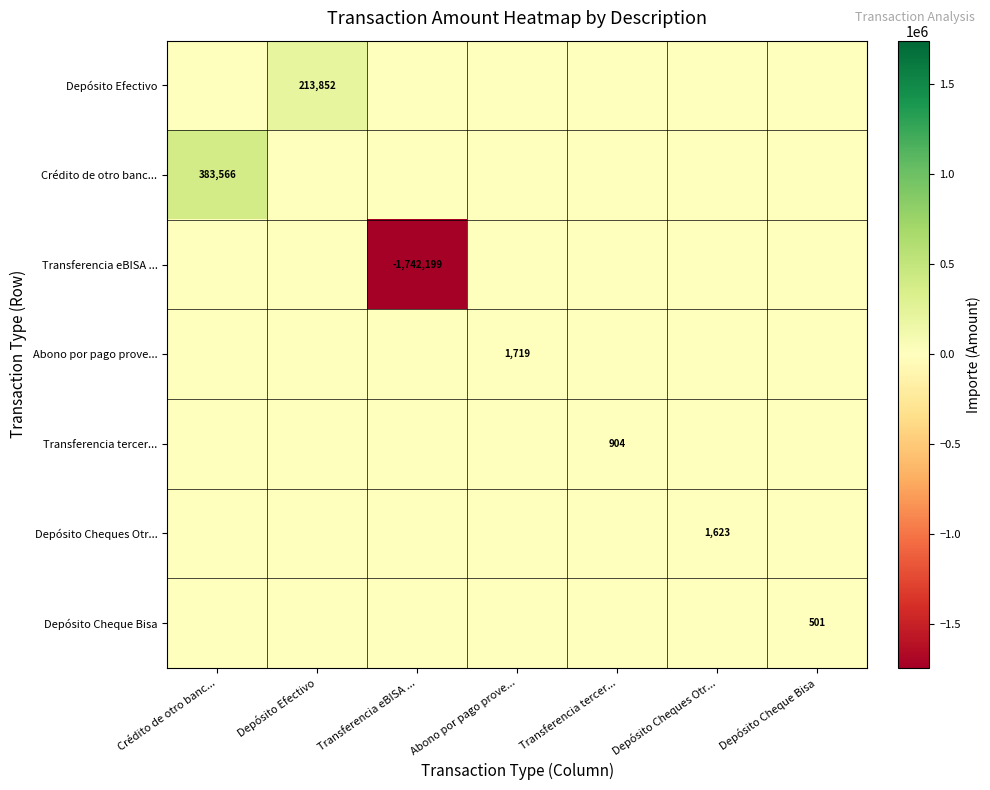

The Abono por pago prove... series shows 2656 at Abono por pago prove.... True or false?

False